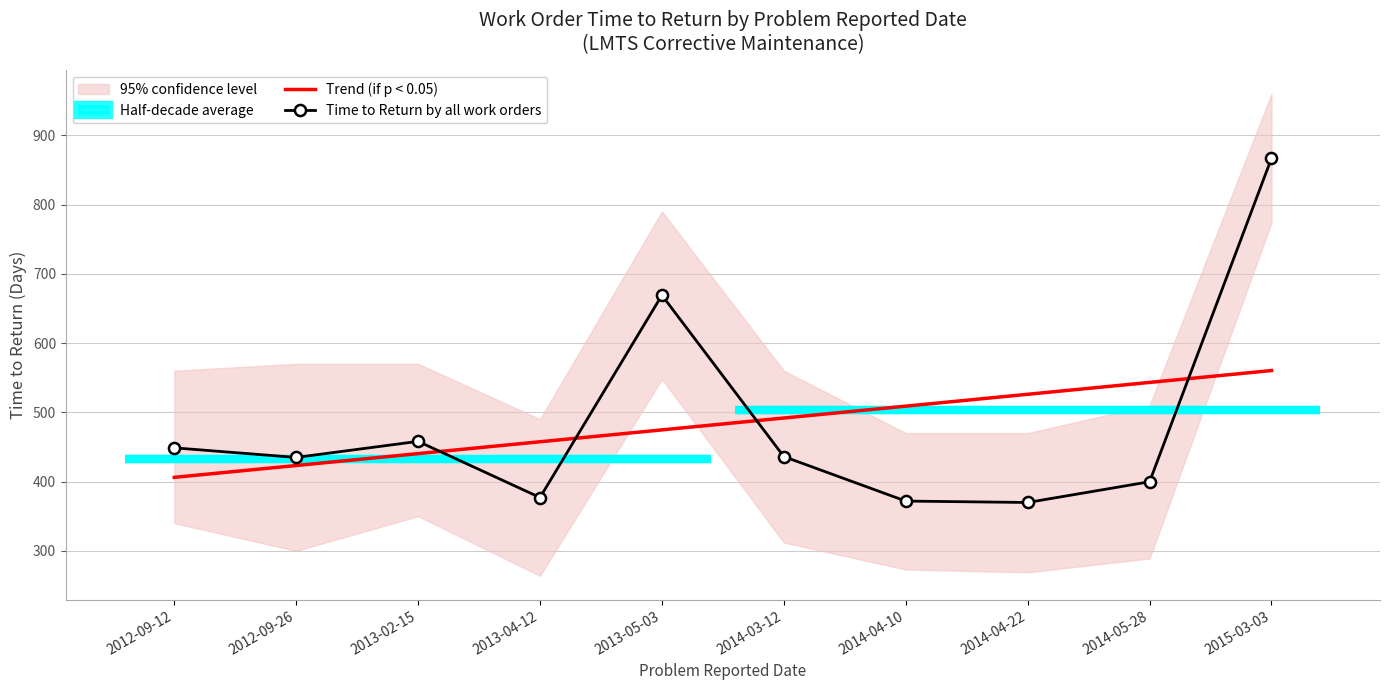

The value of Time to Return by all work orders at 2015-03-03 is 220.0. True or false?

False